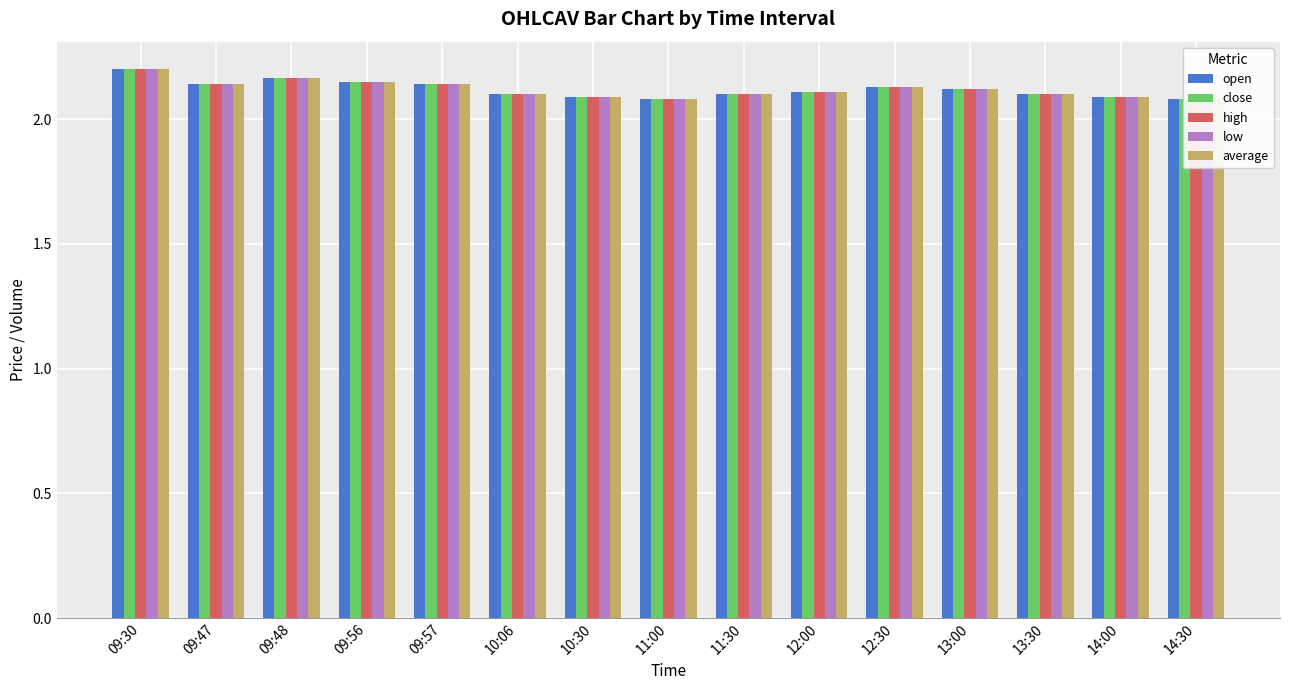

What position from the right is 14:00?

2